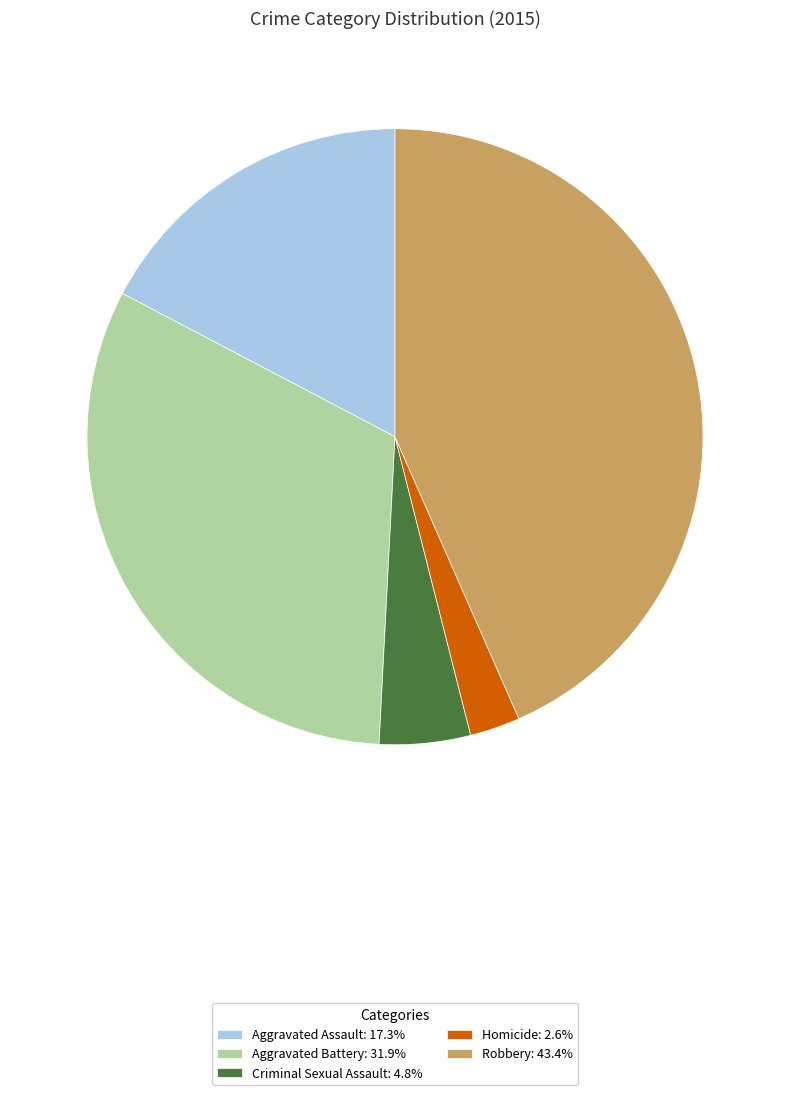

Do Aggravated Battery: 31.9% and Robbery: 43.4% together represent more than half of the pie?

Yes